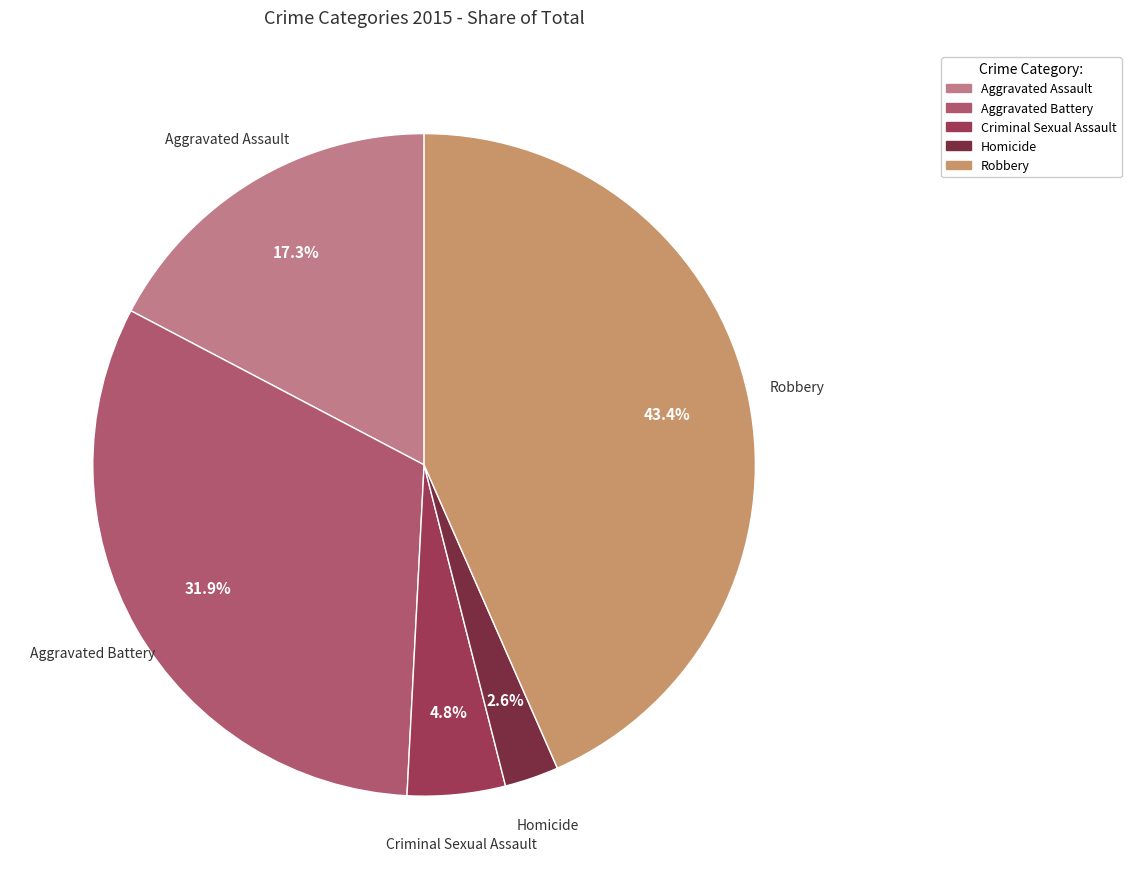

True or false: Homicide accounts for 3% of the total.

True